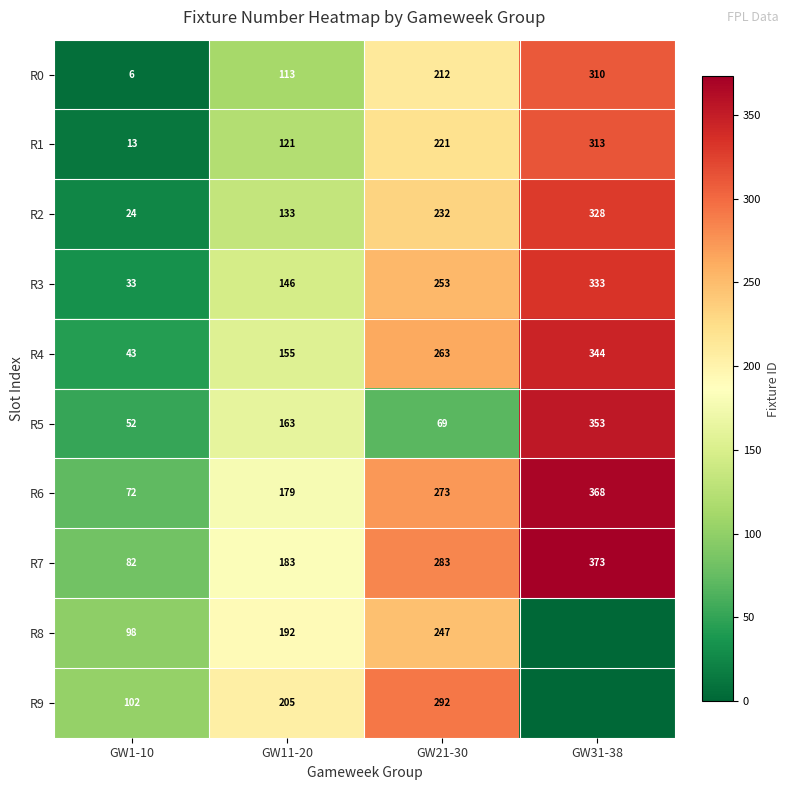

What is the highest value of the R1 series?

313